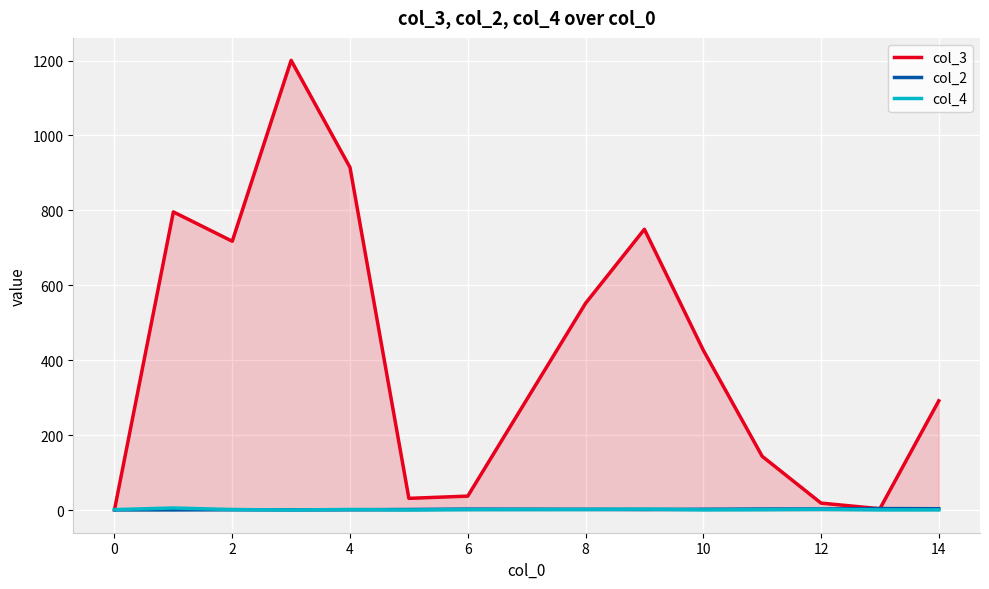

The value of col_2 at 2 is 1.0. True or false?

False